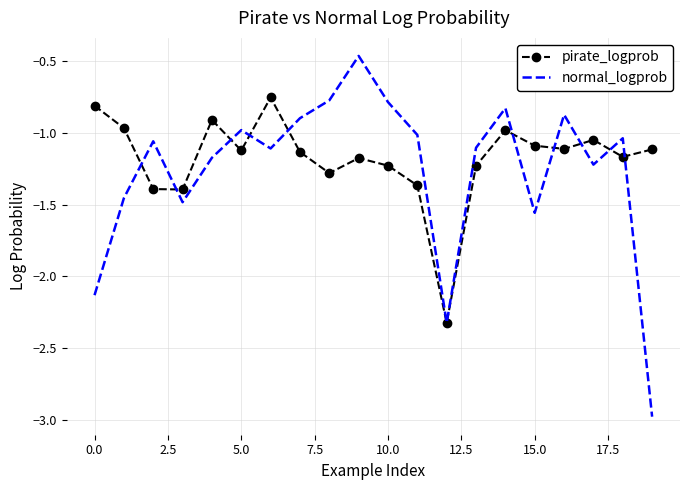

Rank the series by their maximum value, from highest to lowest.

normal_logprob, pirate_logprob